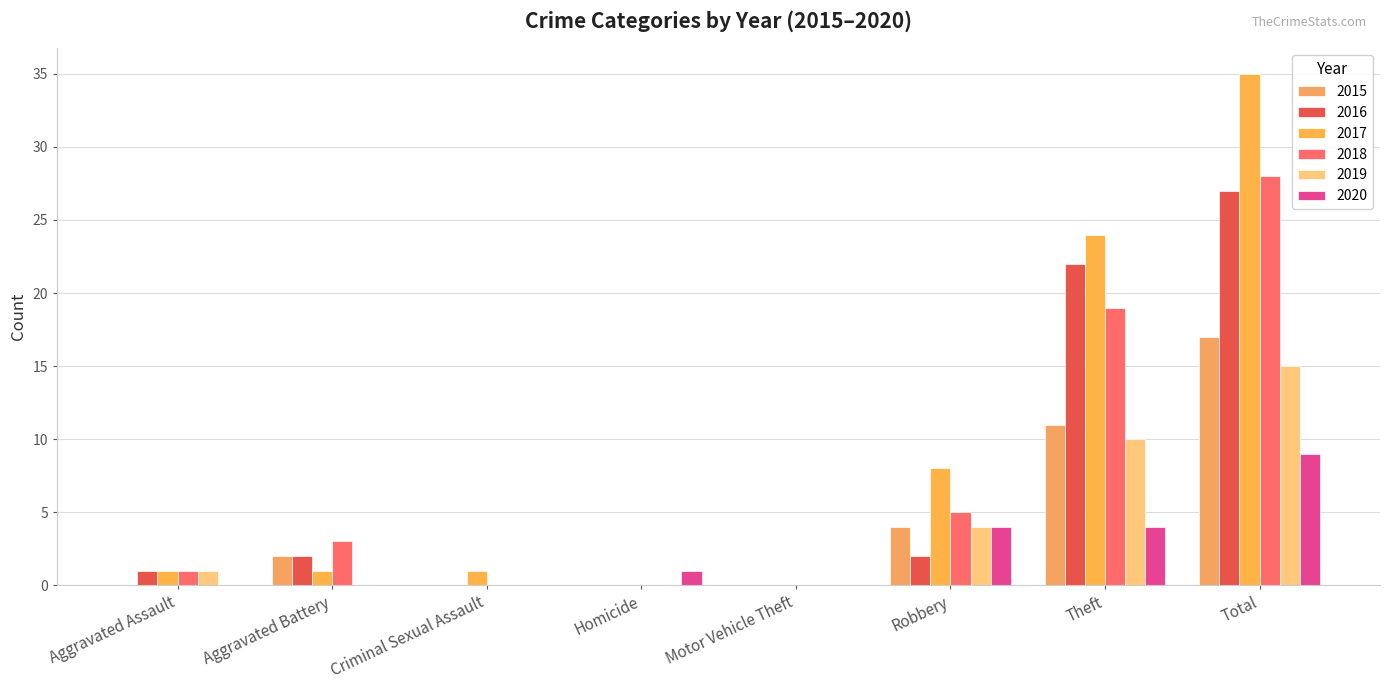

Which series changed the most between Aggravated Assault and Theft?

2017